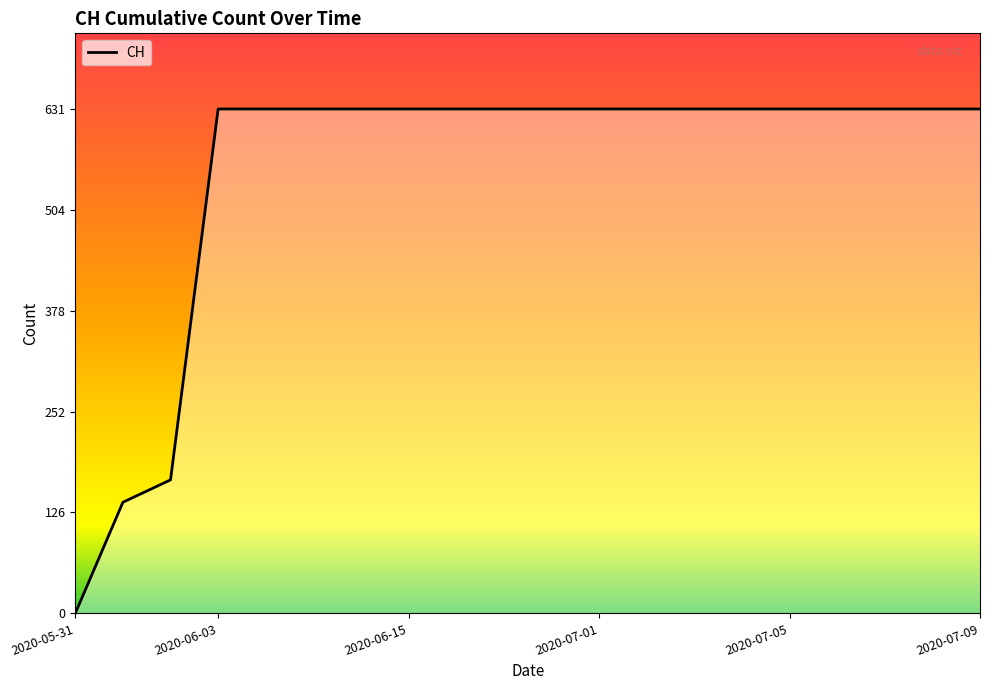

What is the greatest value displayed?

631